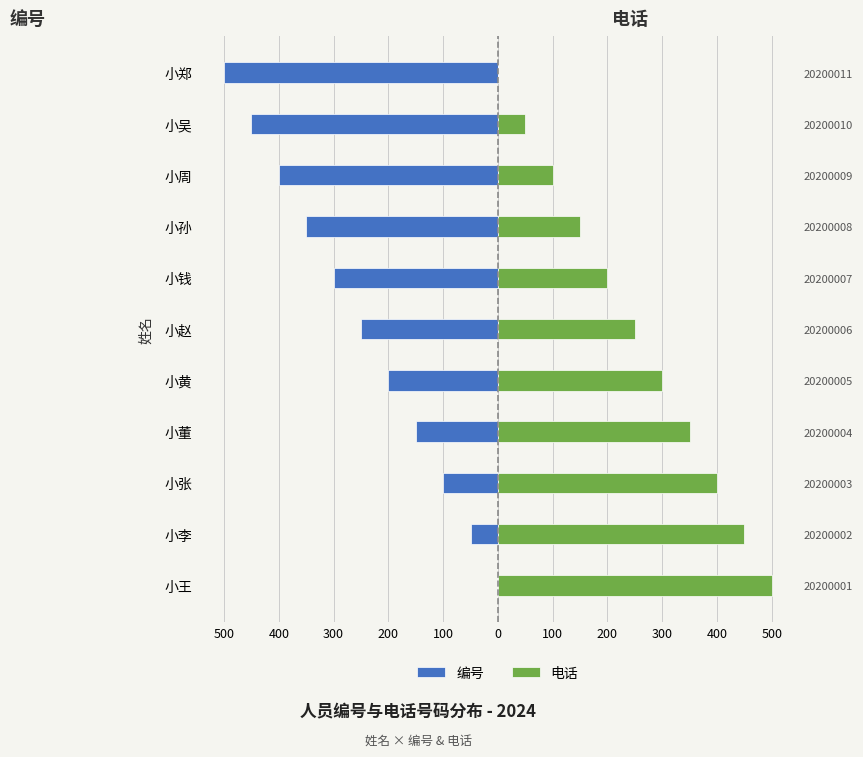

At how many categories does at least one series exceed -359?

11